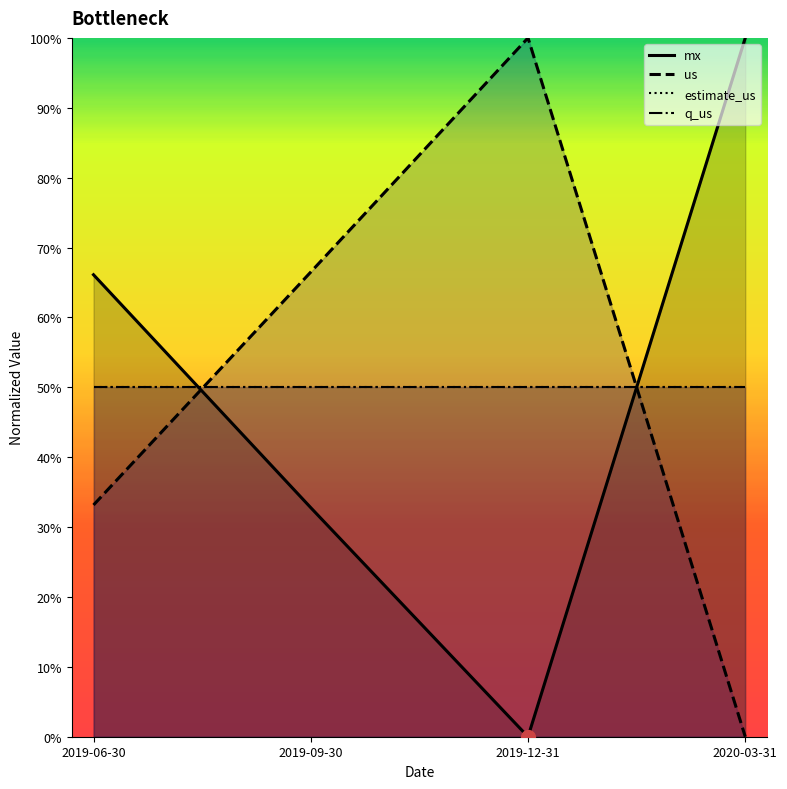

Reading right to left, transcribe all the data shown in this chart.

mx: 1.0	0.0	0.3	0.7
us: 0.0	1.0	0.7	0.3